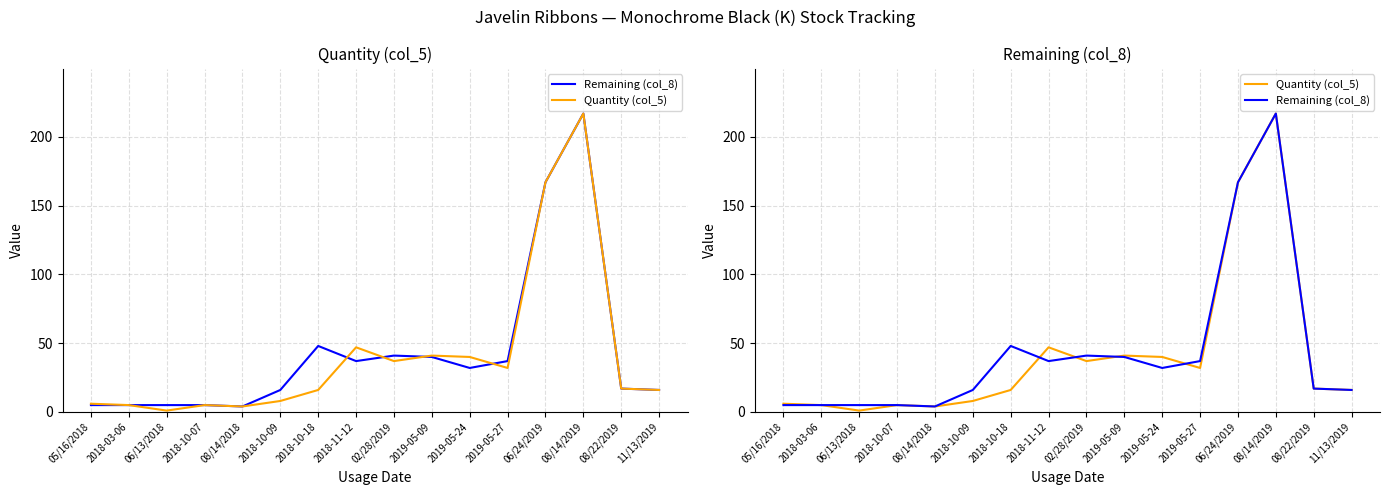

Is it true that Remaining (col_8) equals 232 at 06/24/2019?

False